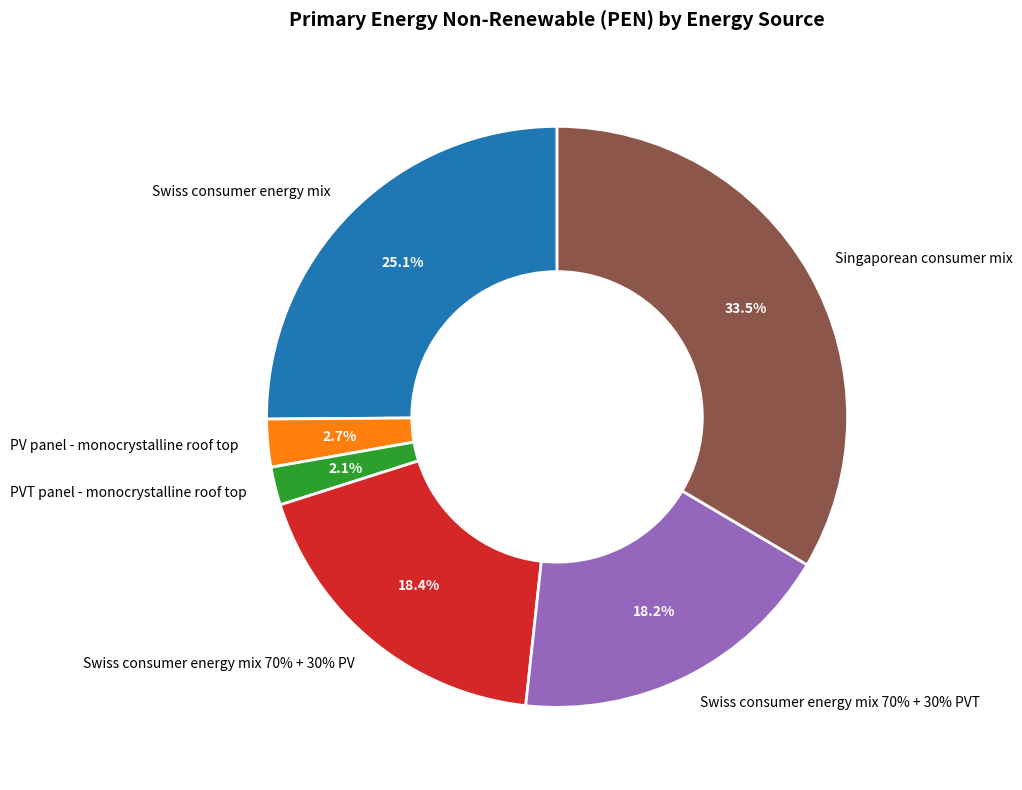

Combined, do Swiss consumer energy mix and Swiss consumer energy mix 70% + 30% PVT account for over 50%?

No